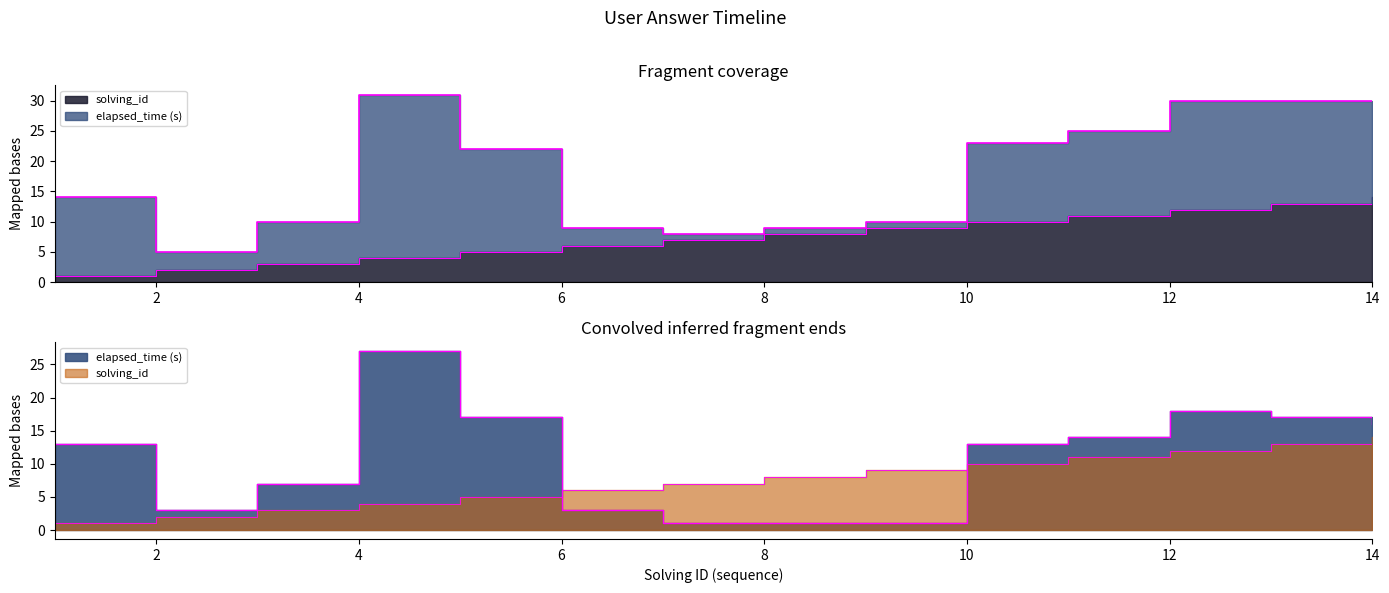

Which series changed the most between 1 and 12?

solving_id